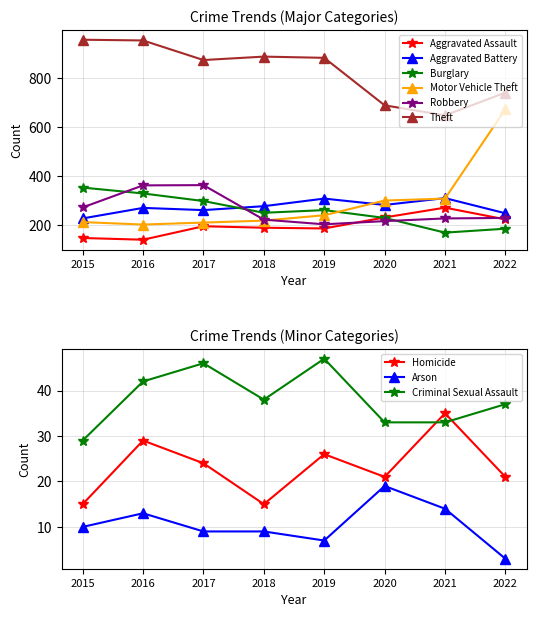

In Aggravated Battery, how many points are lower than both neighbors (excluding endpoints)?

2